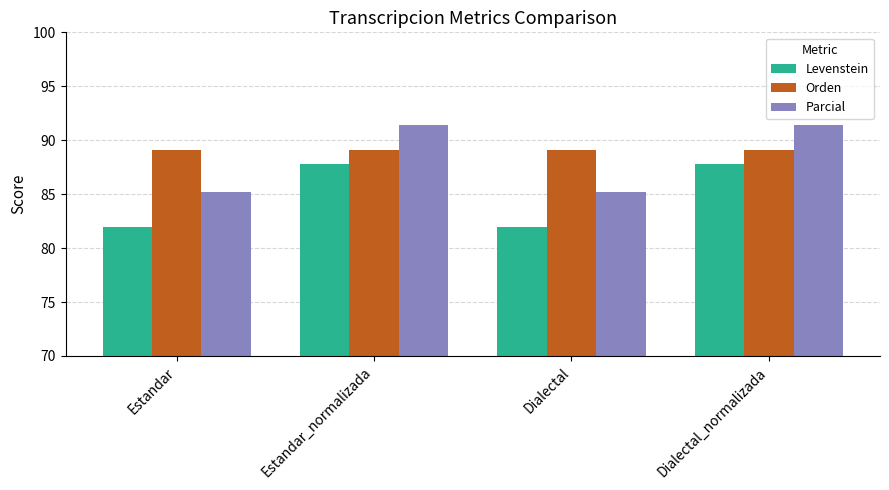

What is the lowest value of the Levenstein series?

82.0